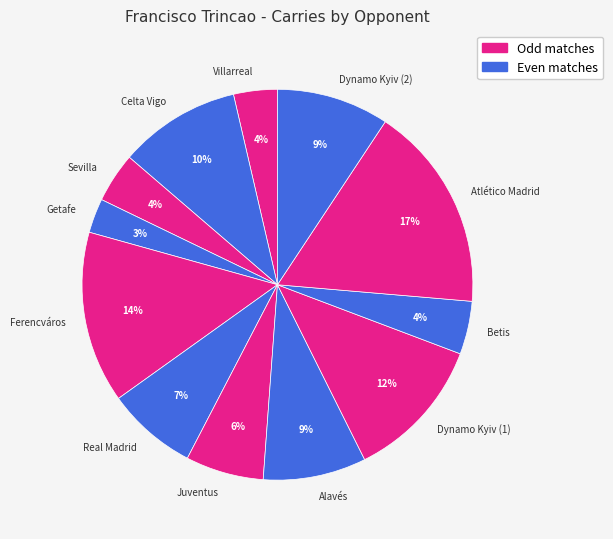

The Juventus slice represents 6% of the pie. True or false?

True